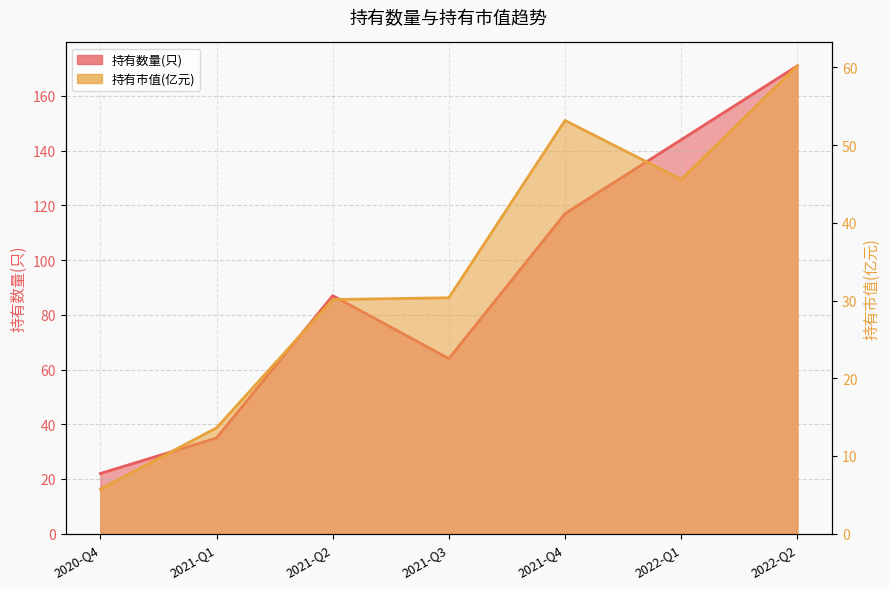

How many lines are shown in the chart?

2